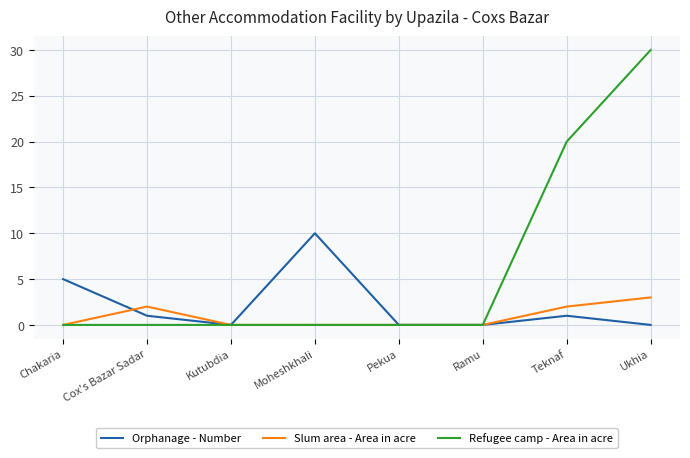

What is the difference between the highest and lowest values at Chakaria?

5